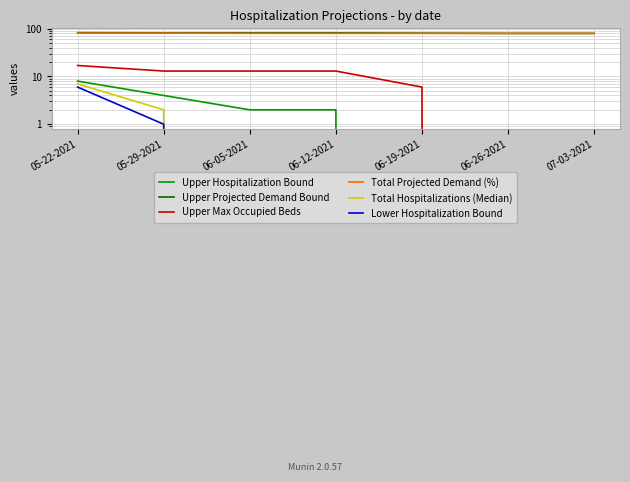

How many positive values does the Total Hospitalizations (Median) series have?

2